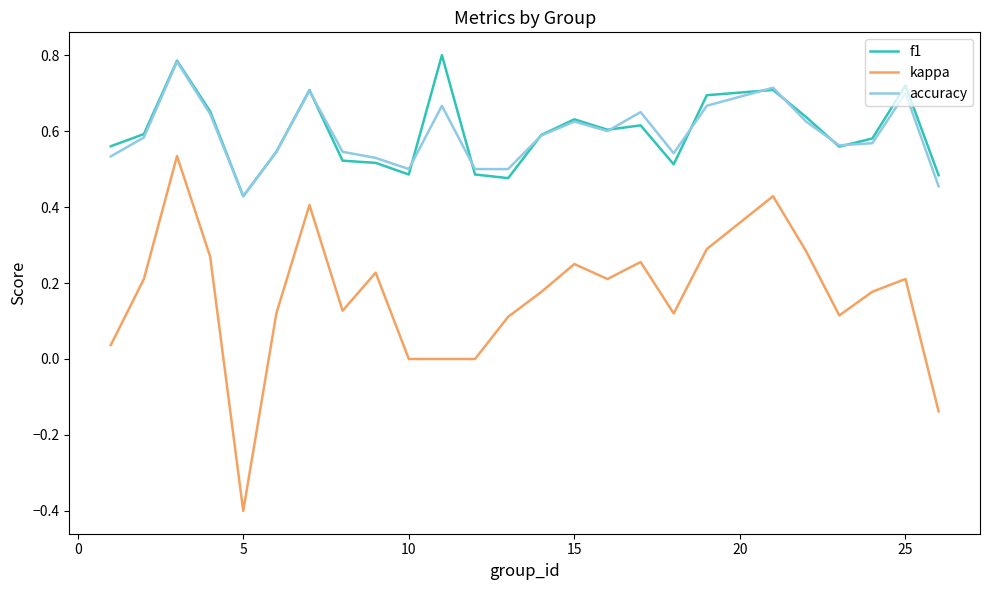

Which series has the largest range (max minus min)?

kappa